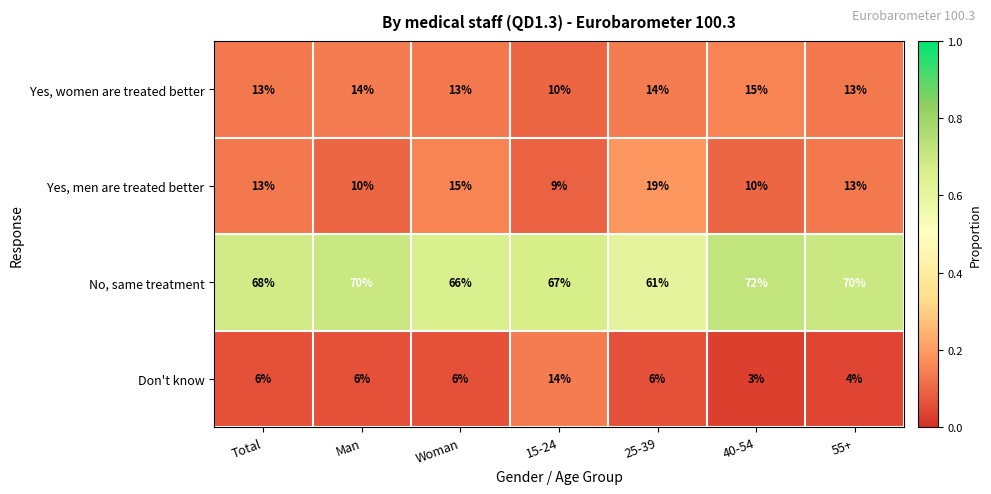

List the series in order of their peak value, highest first.

No, same treatment, Yes, men are treated better, Yes, women are treated better, Don't know